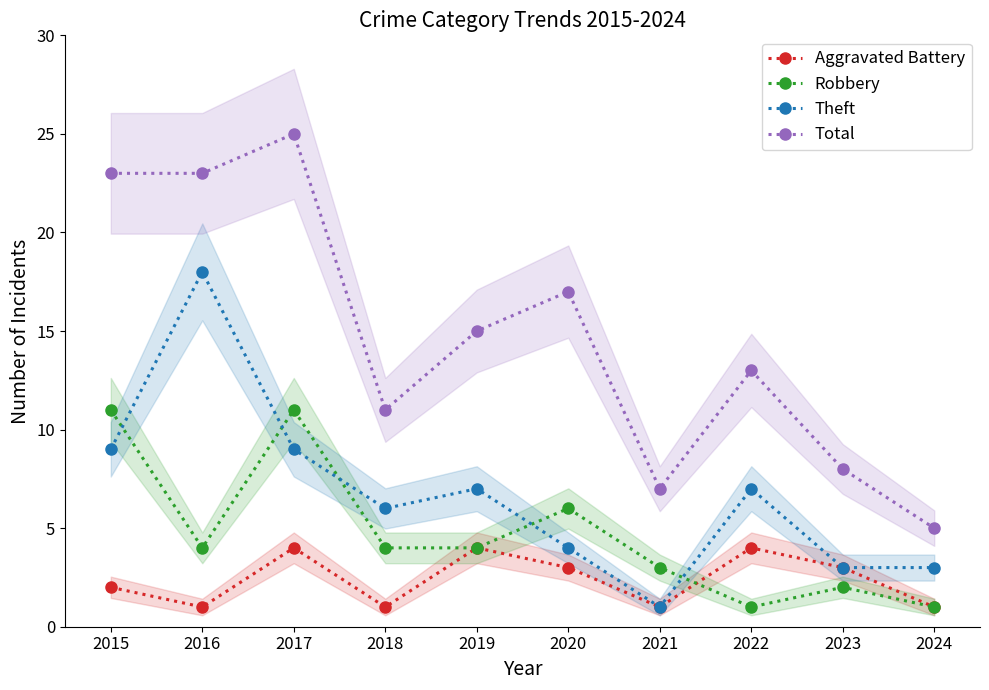

The value of Aggravated Battery at 2016 is 2. True or false?

False